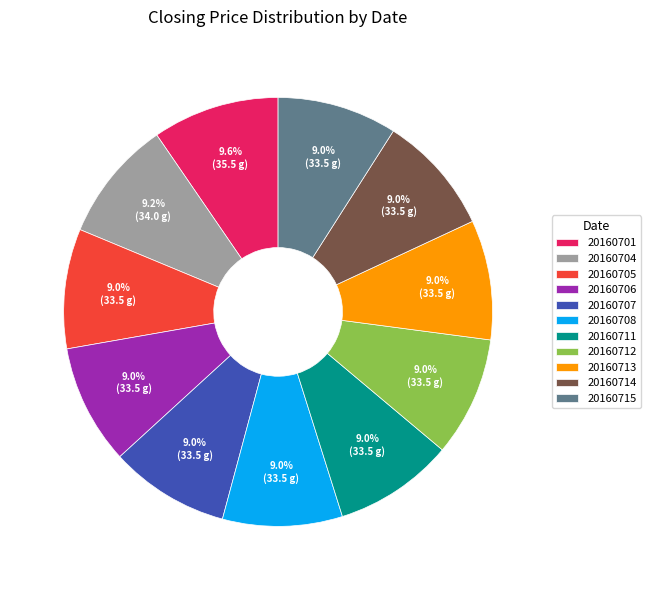

True or false: 20160712 accounts for 9% of the total.

True